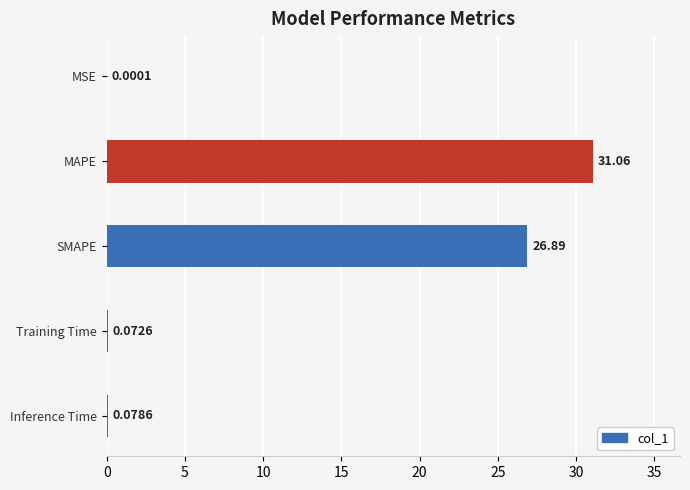

What is the change in value from MAPE to SMAPE?

-4.2